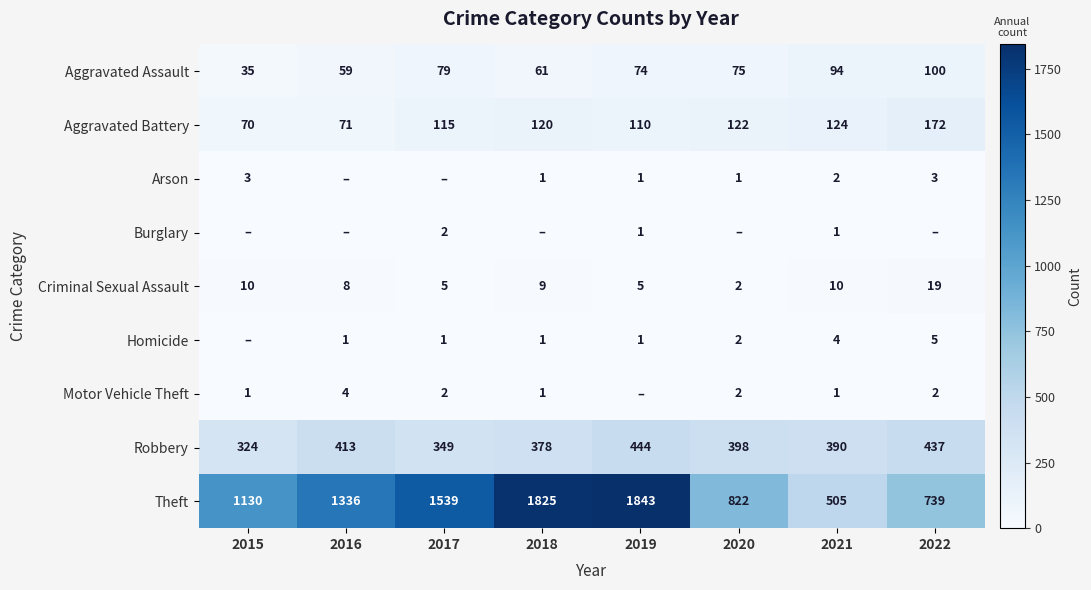

What is the difference between the Theft values at 2022 and 2017?

800